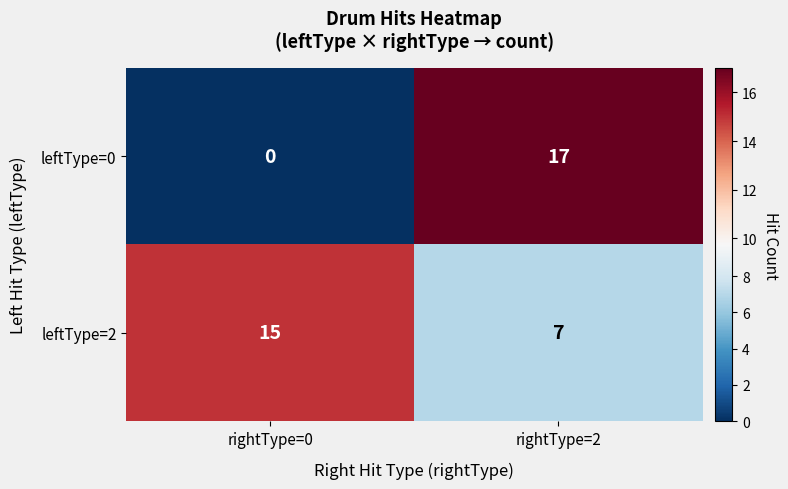

At which label does leftType=0 reach its peak?

rightType=2